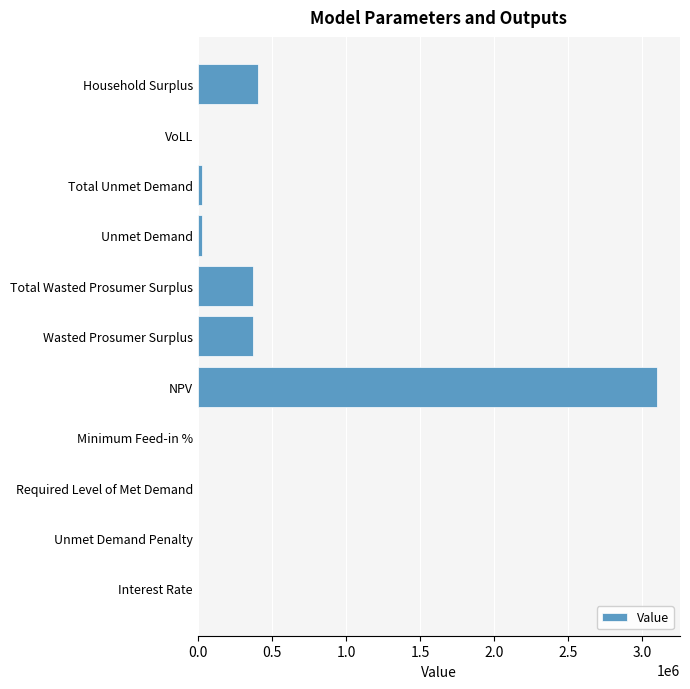

The value at Unmet Demand Penalty is -1807194.3. True or false?

False